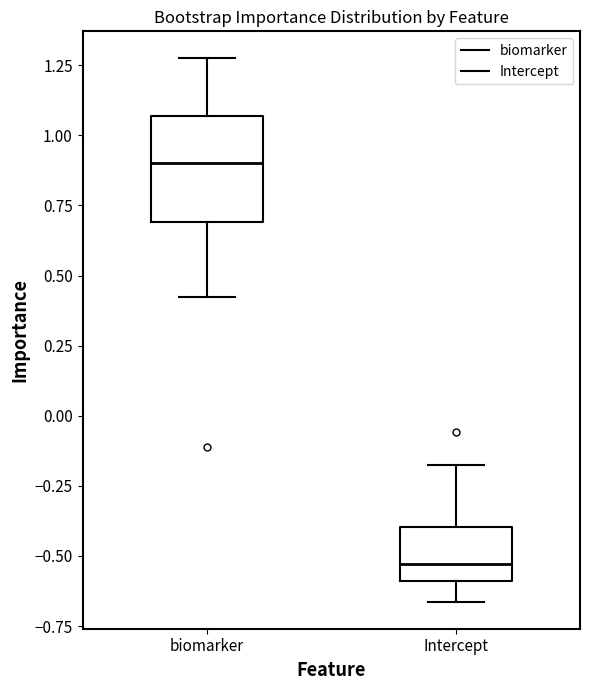

Comparing the boxes themselves (not the whiskers), which one is the tallest?

biomarker